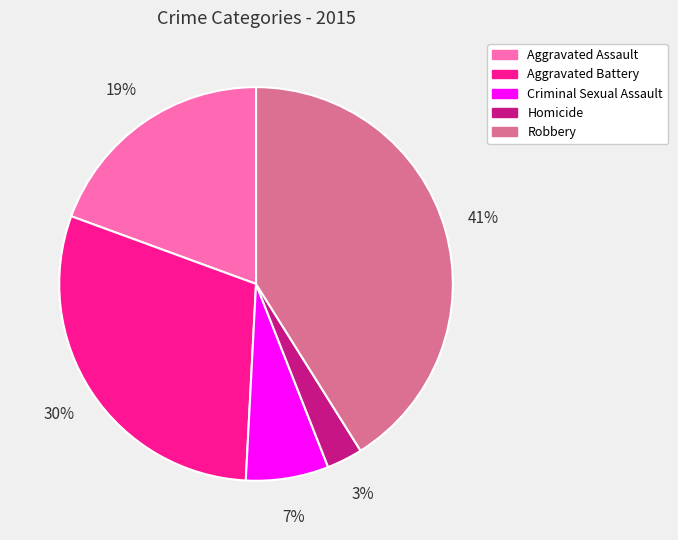

To the nearest percent, what is the difference between the Homicide and Aggravated Assault slice percentages?

16%